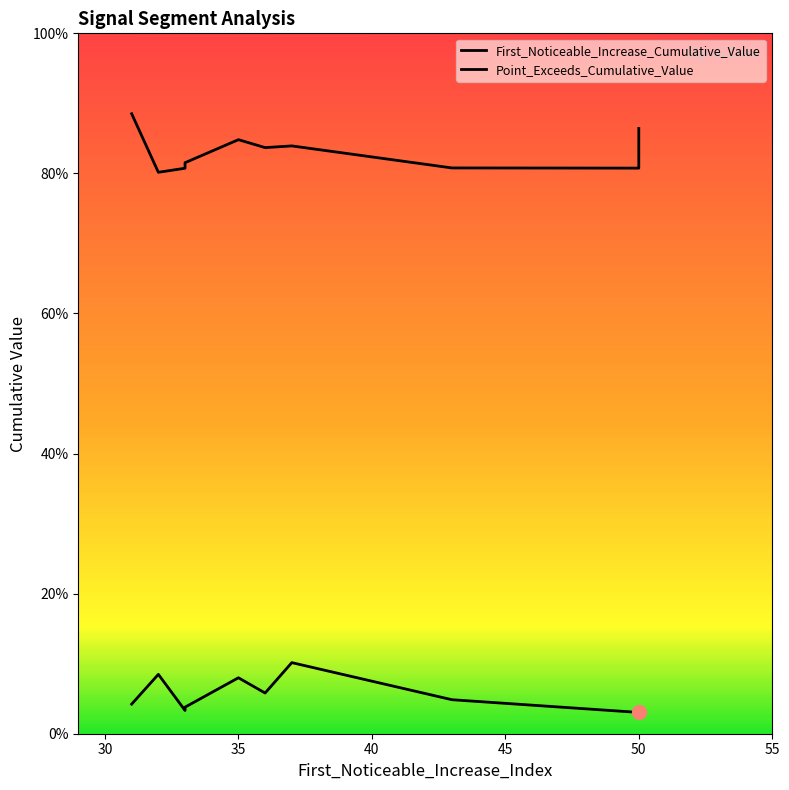

What is the difference between the maximum and minimum values in the First_Noticeable_Increase_Cumulative_Value series?

0.1